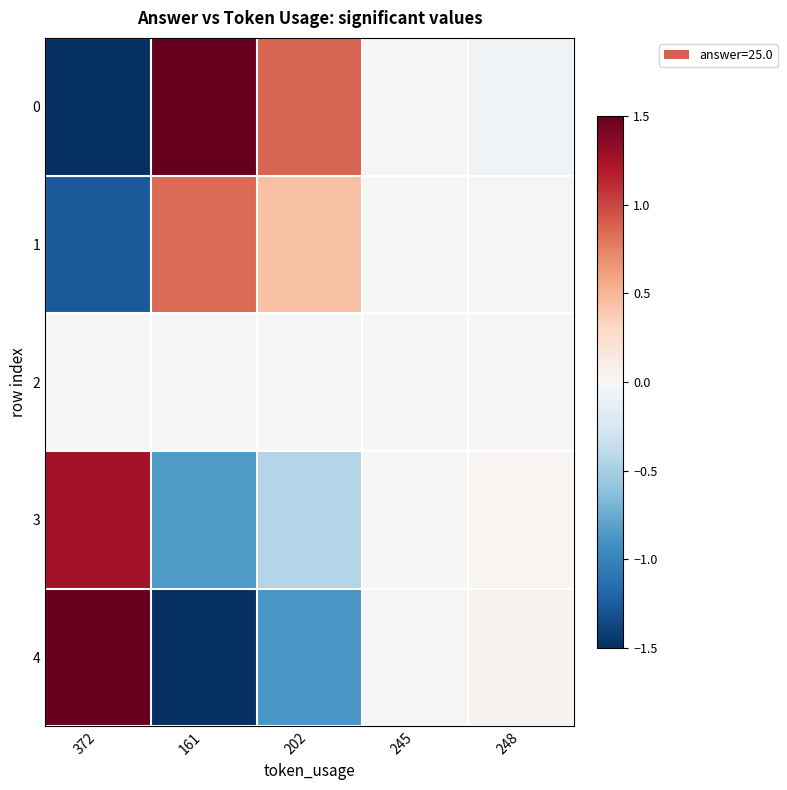

Reading left to right, extract all data points from this chart.

0: 372=-2.5	161=1.7	202=0.9	245=0.0	248=-0.0
1: 372=-1.3	161=0.8	202=0.4	245=0.0	248=-0.0
2: 372=0.0	161=-0.0	202=-0.0	245=-0.0	248=0.0
3: 372=1.3	161=-0.8	202=-0.4	245=-0.0	248=0.0
4: 372=2.5	161=-1.7	202=-0.9	245=-0.0	248=0.0